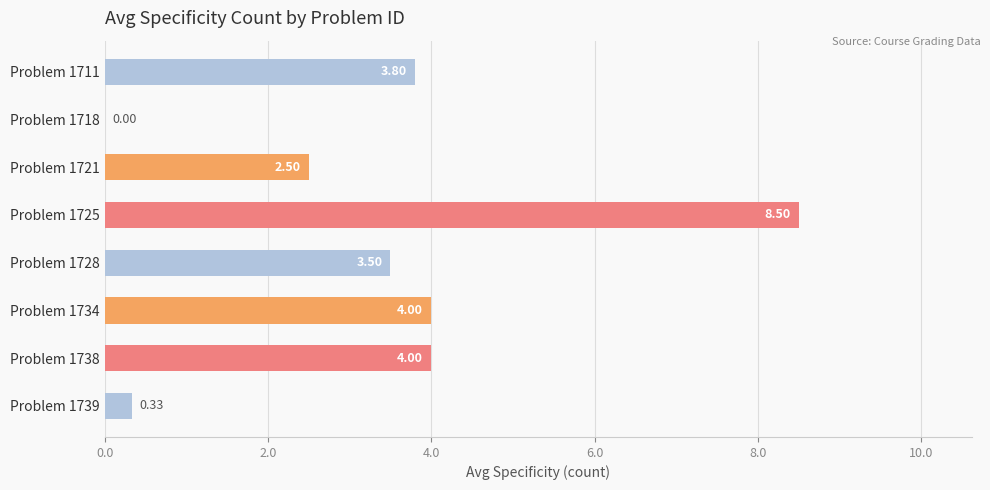

What is the greatest value displayed?

8.5